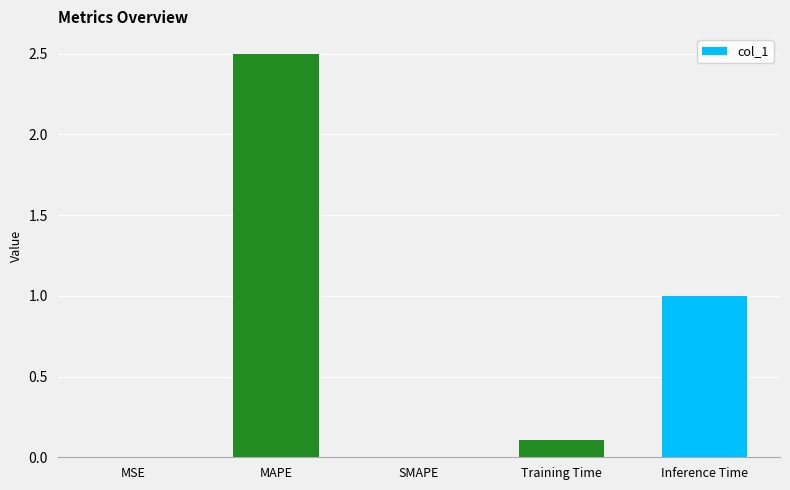

The value at Inference Time is 1.0. True or false?

True